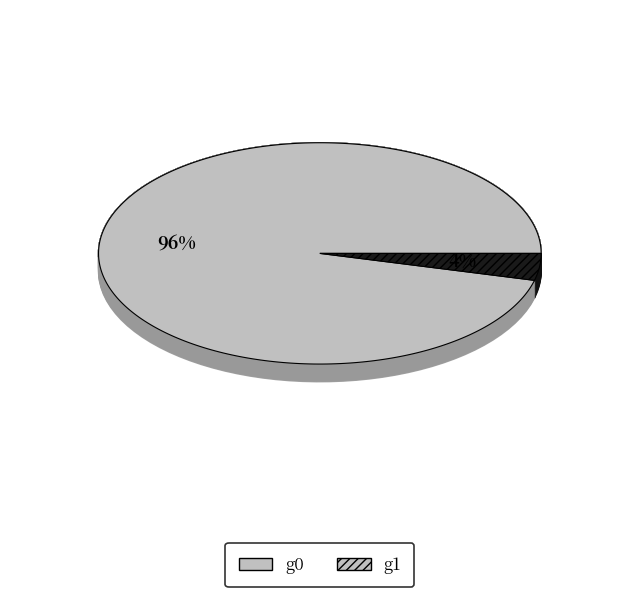

The g1 slice represents 4% of the pie. True or false?

True